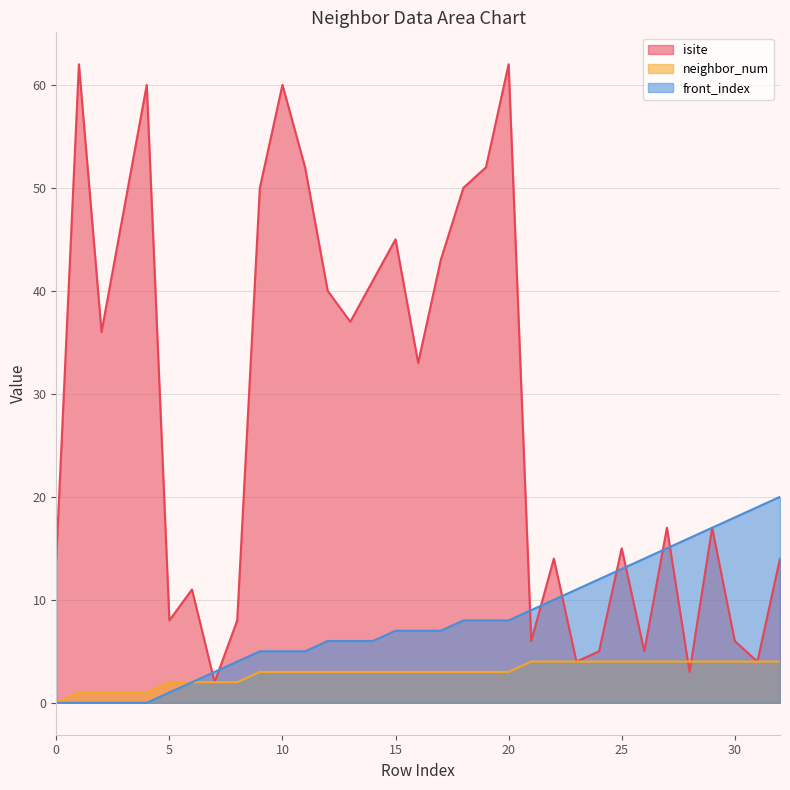

List the labels in order of front_index value, smallest first.

0, 1, 2, 3, 4, 5, 6, 7, 8, 9, 10, 11, 12, 13, 14, 15, 16, 17, 18, 19, 20, 21, 22, 23, 24, 25, 26, 27, 28, 29, 30, 31, 32